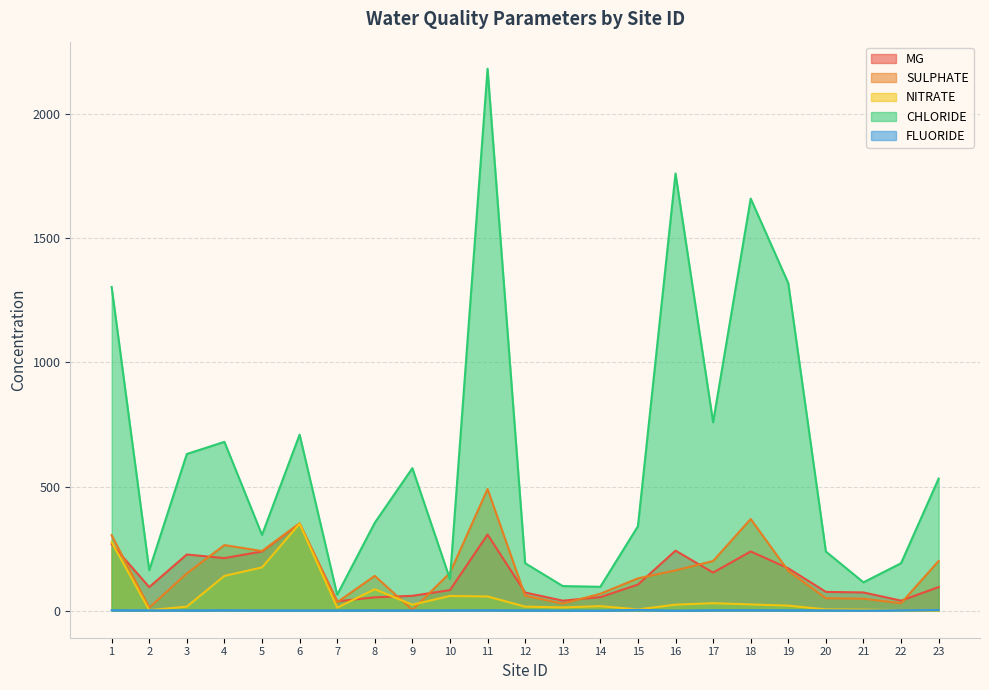

The MG series shows 350.1 at 6. True or false?

True